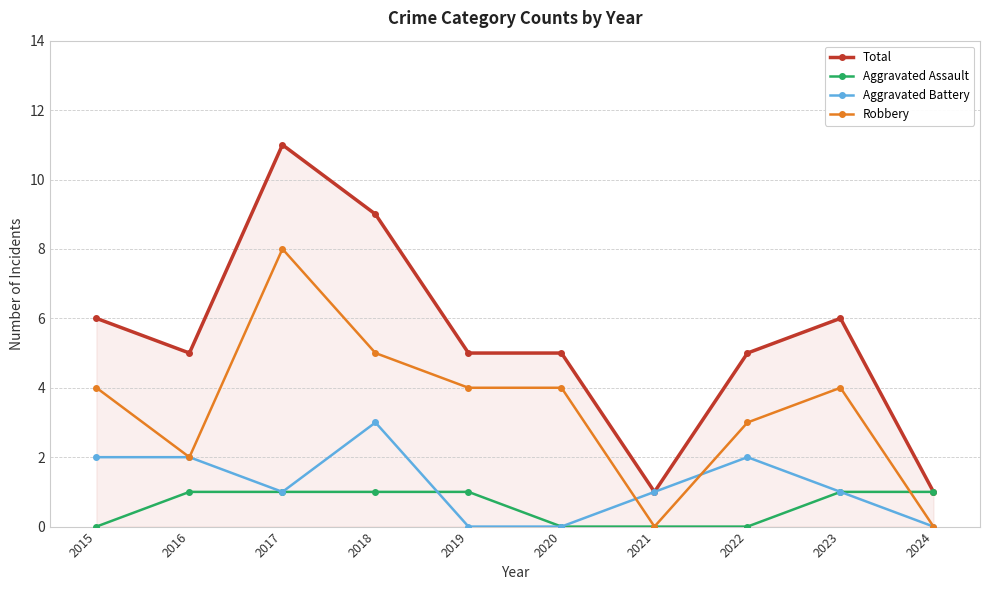

How many distinct data groups are displayed?

4